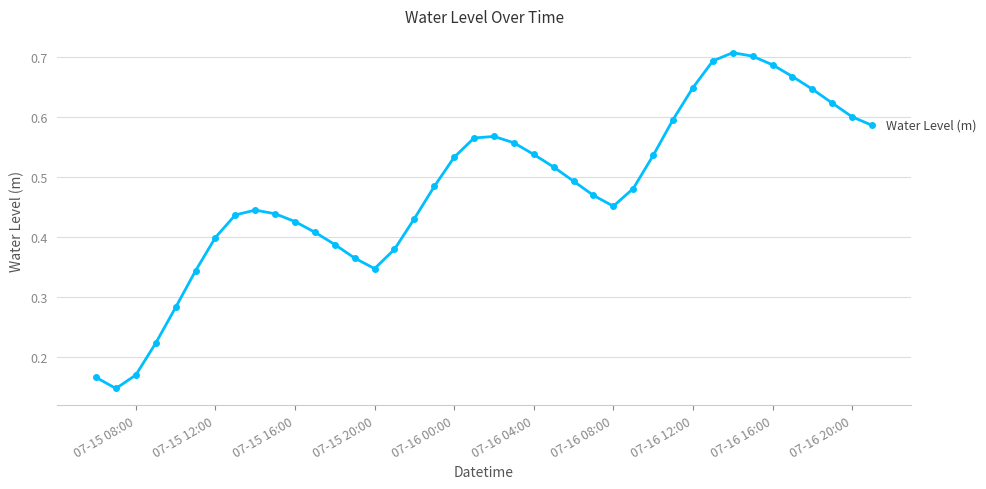

True or false: there are more than 0 points higher than both neighbors.

True